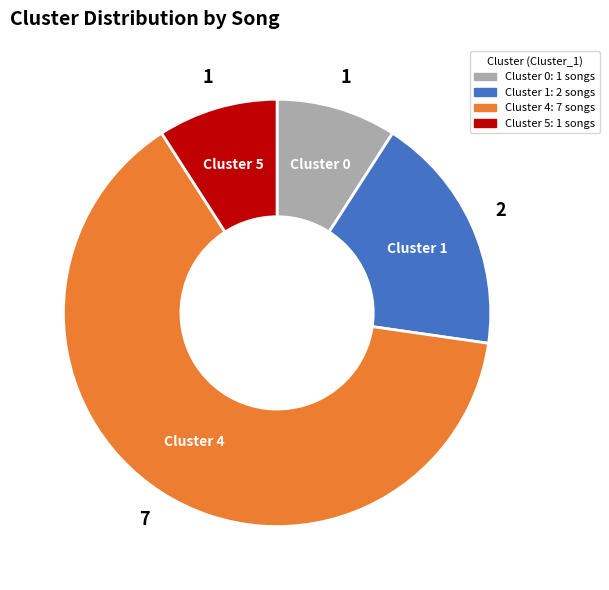

How many slices are in this pie chart?

4